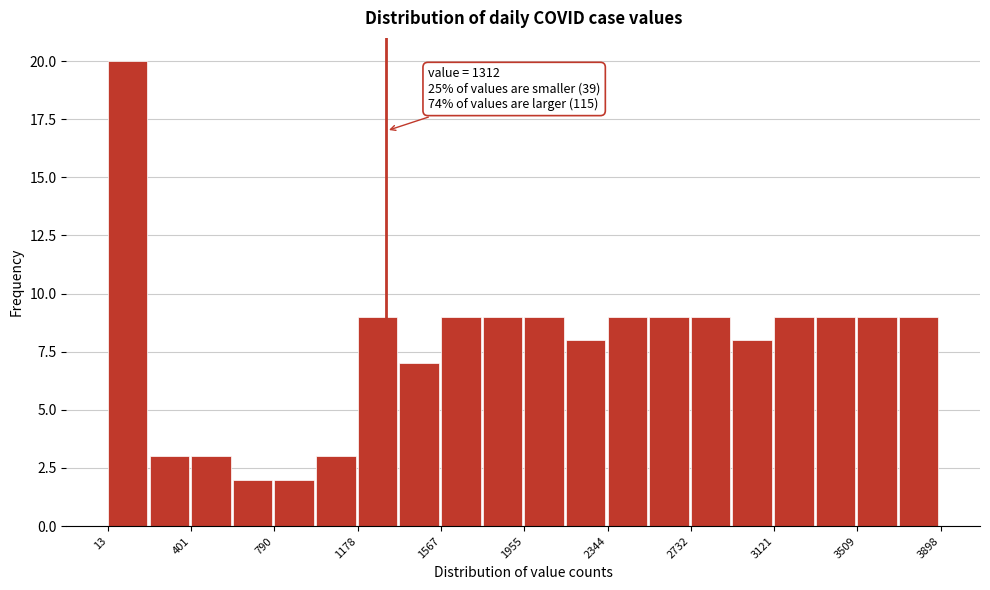

Around what value on the x-axis is the tallest bar? Give the approximate position of its centre, as read against the axis.

100